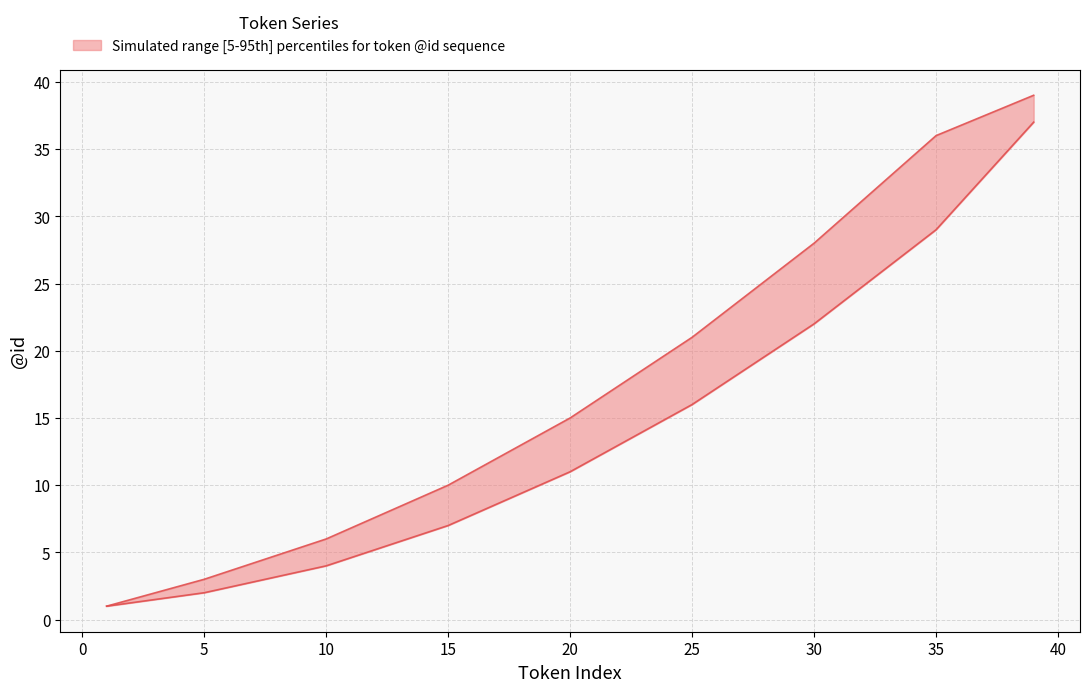

Between 25 and 39, which is larger?

39